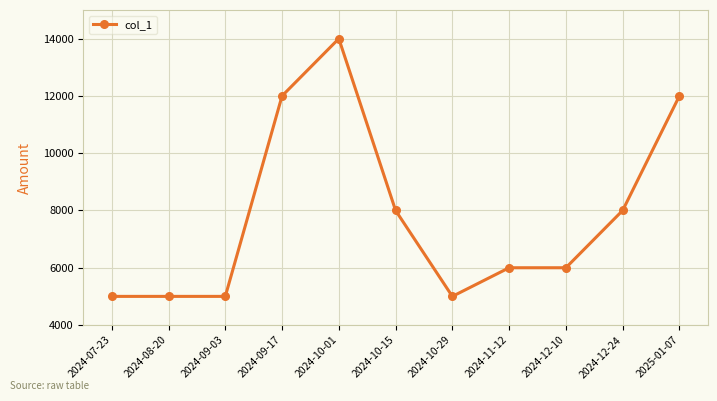

Reading right to left, list all the values displayed in this chart.

2025-01-07=12000	2024-12-24=8000	2024-12-10=6000	2024-11-12=6000	2024-10-29=5000	2024-10-15=8000	2024-10-01=14000	2024-09-17=12000	2024-09-03=5000	2024-08-20=5000	2024-07-23=5000